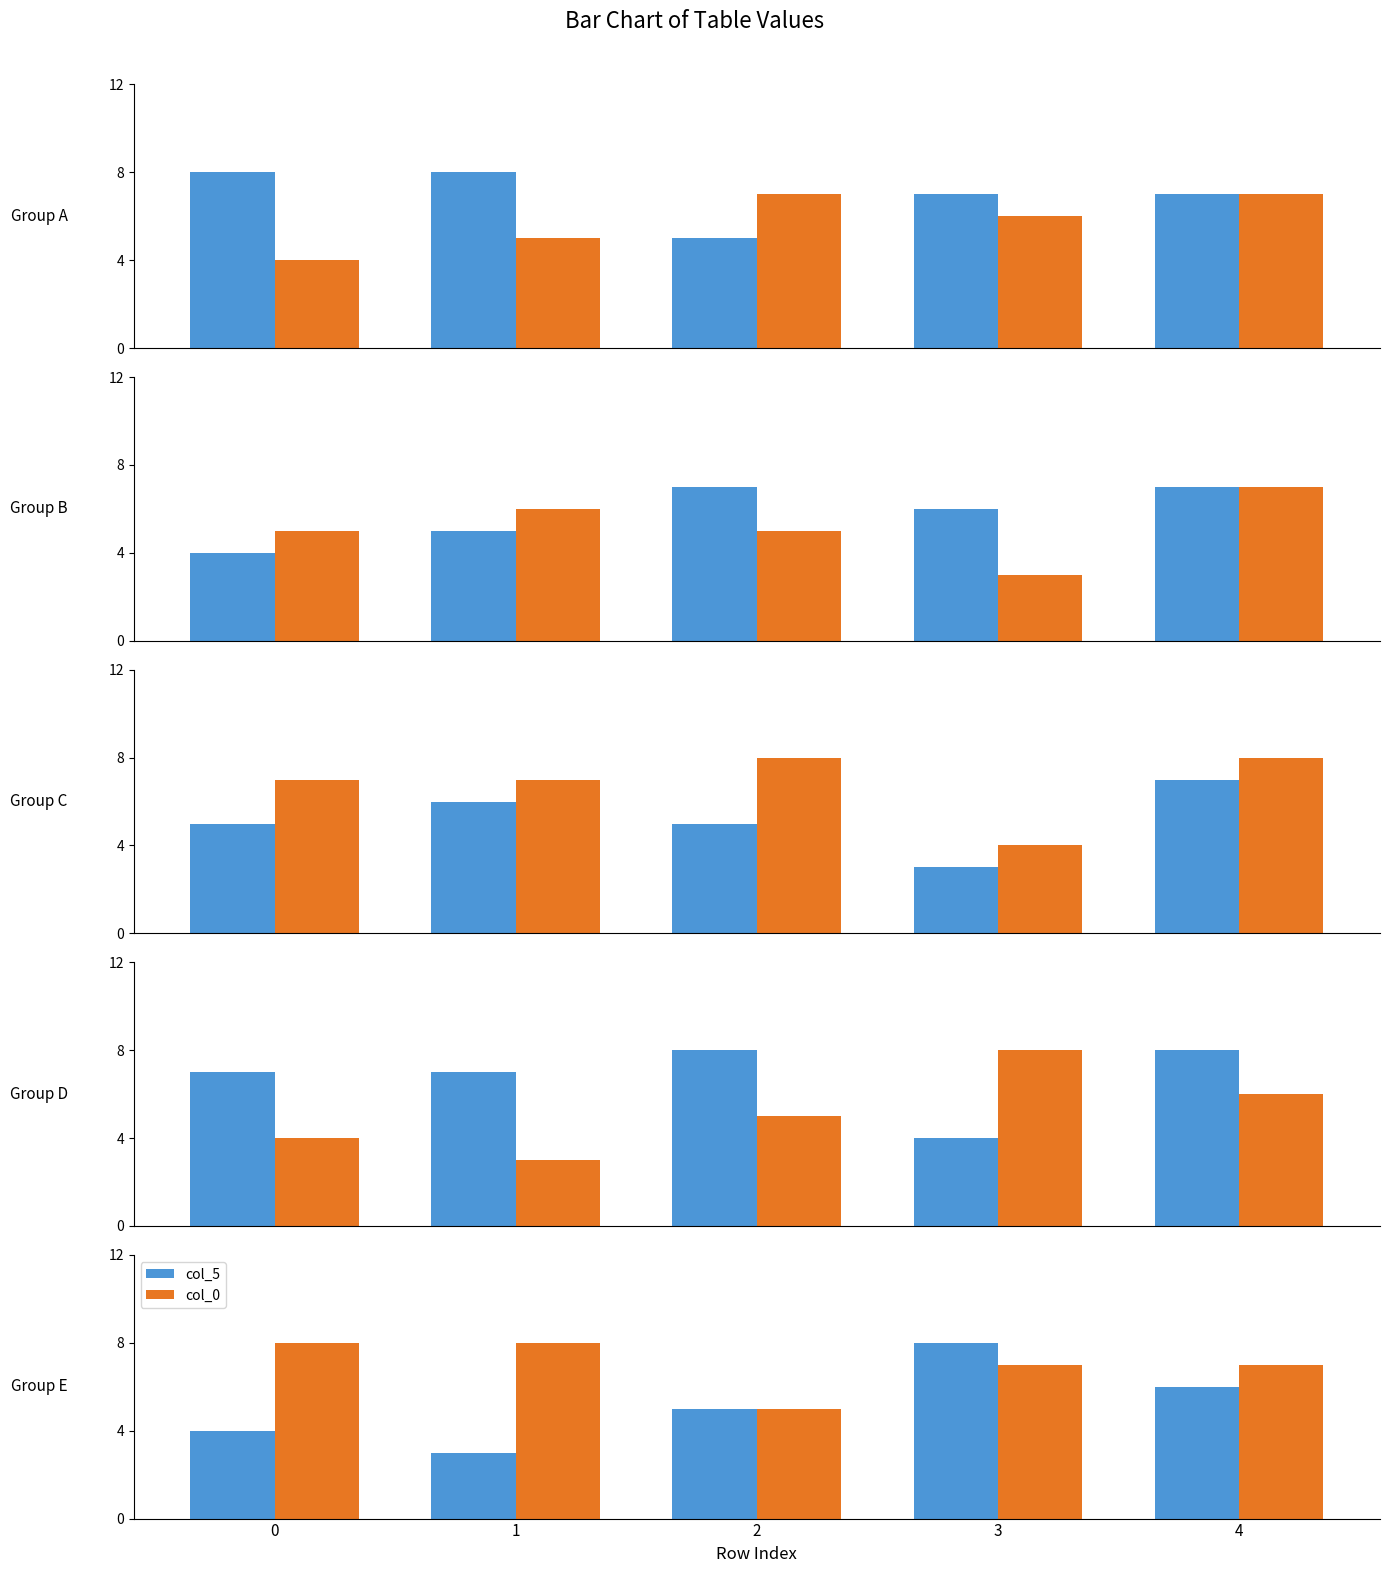

Count the col_2 values in the range 5 to 6.

3